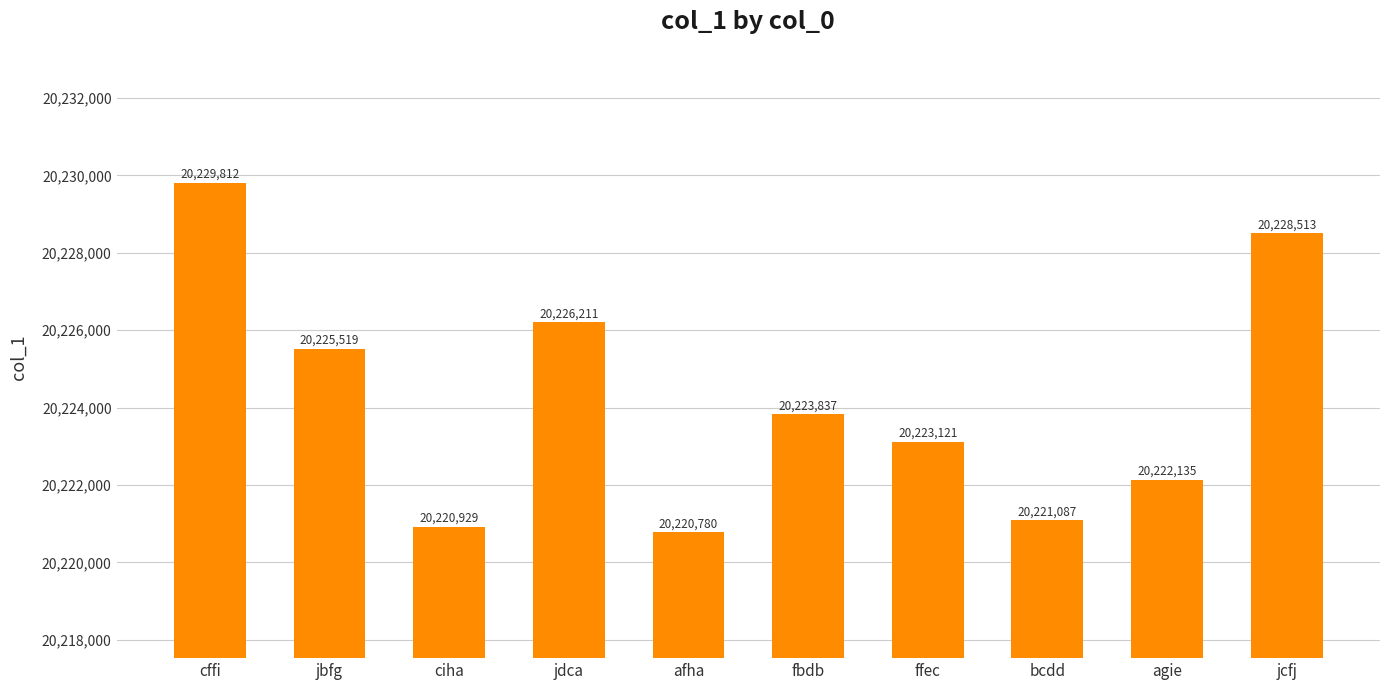

What is the change in value from ffec to bcdd?

-2034